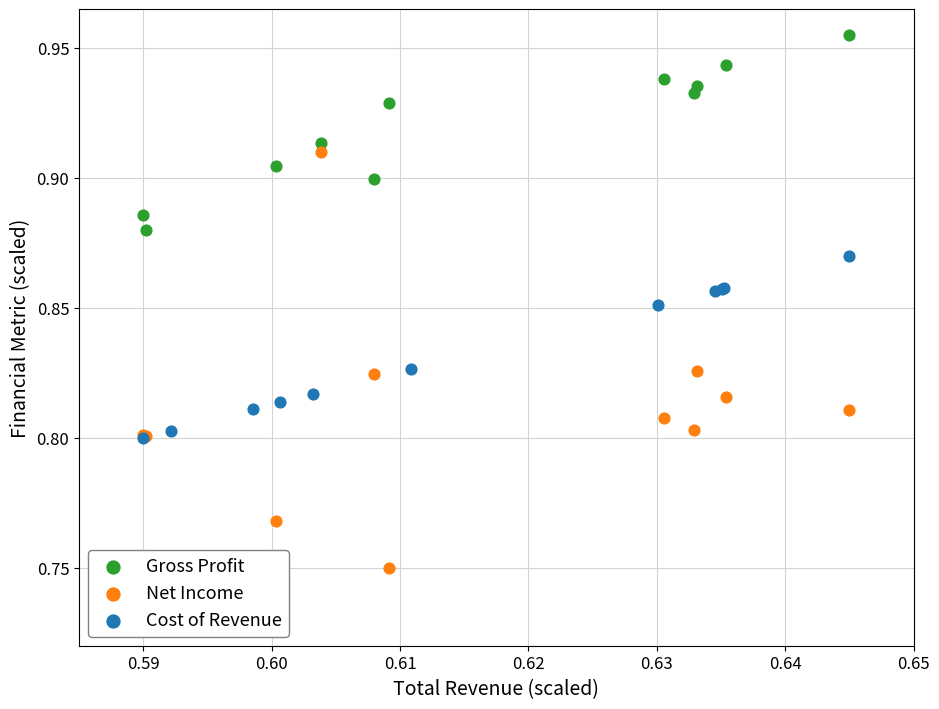

Which series reaches the minimum Y coordinate?

Net Income